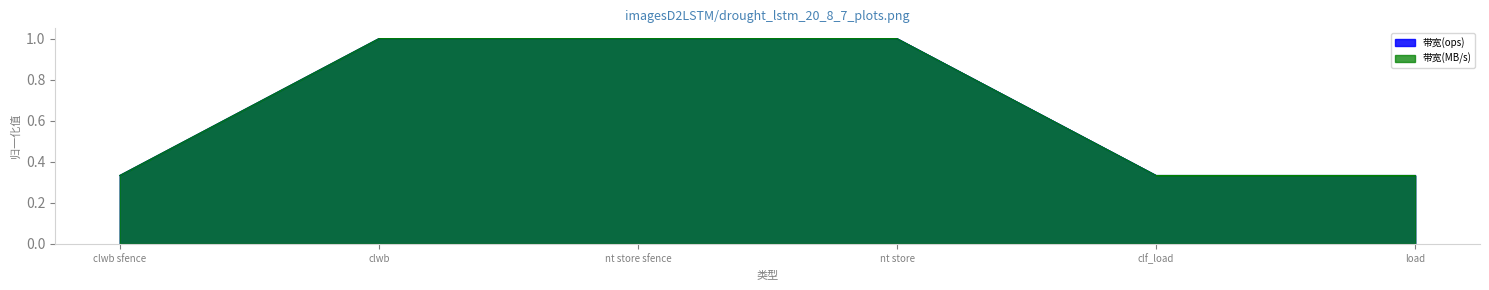

True or false: 带宽(ops) has more than 0 points higher than both neighbors.

False